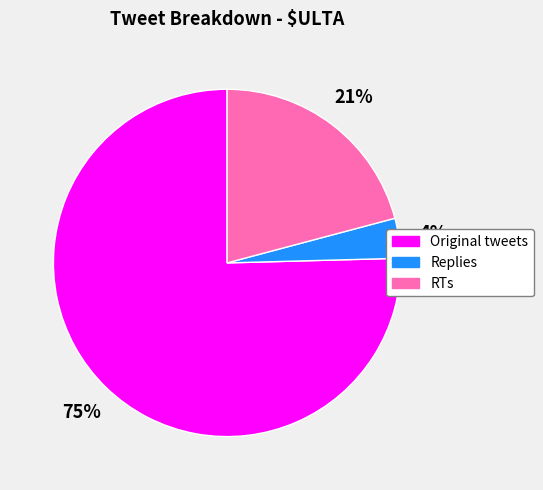

What percentage is the Original tweets slice, to the nearest percent?

75%